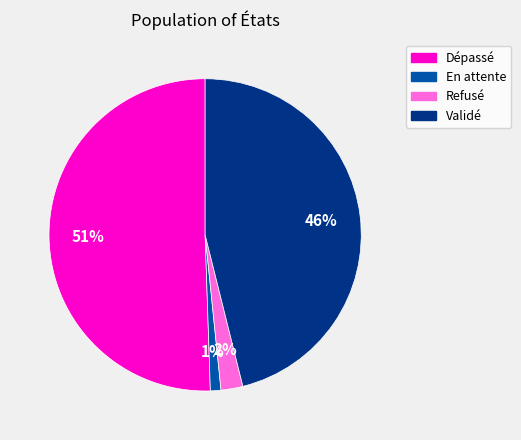

How many slices are in this pie chart?

4